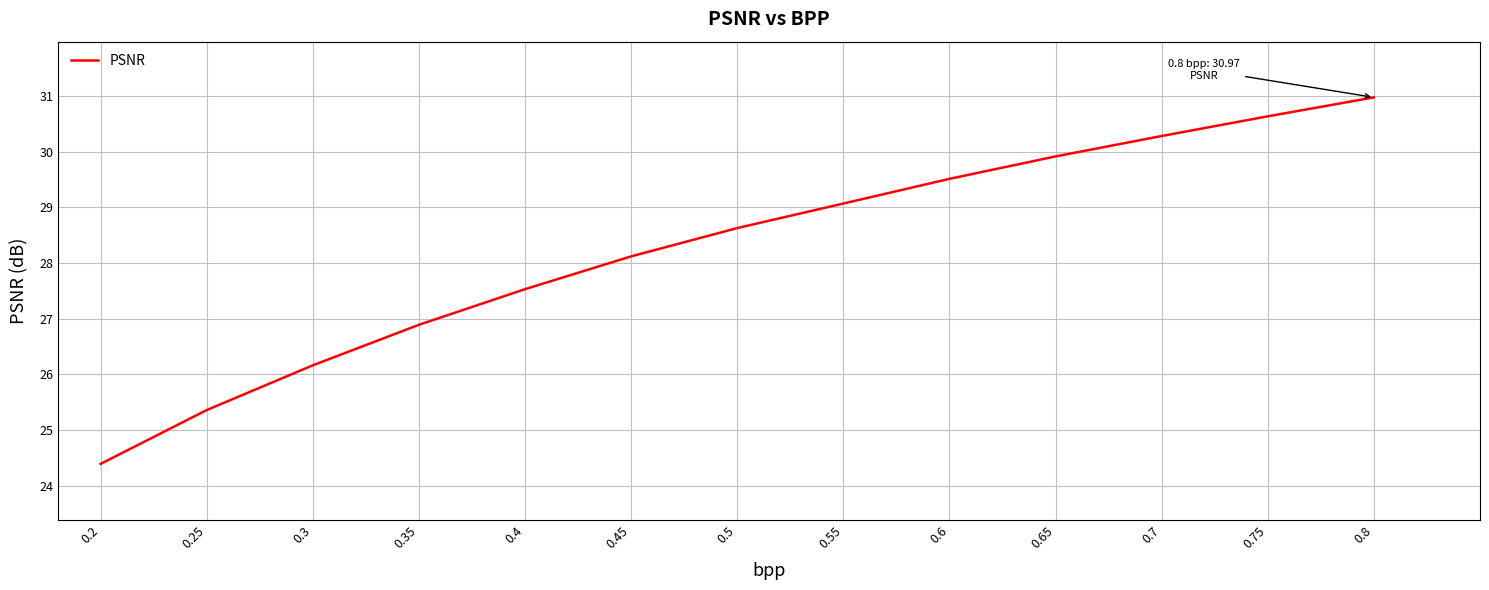

True or false: the data has more than 0 interior local peaks.

False